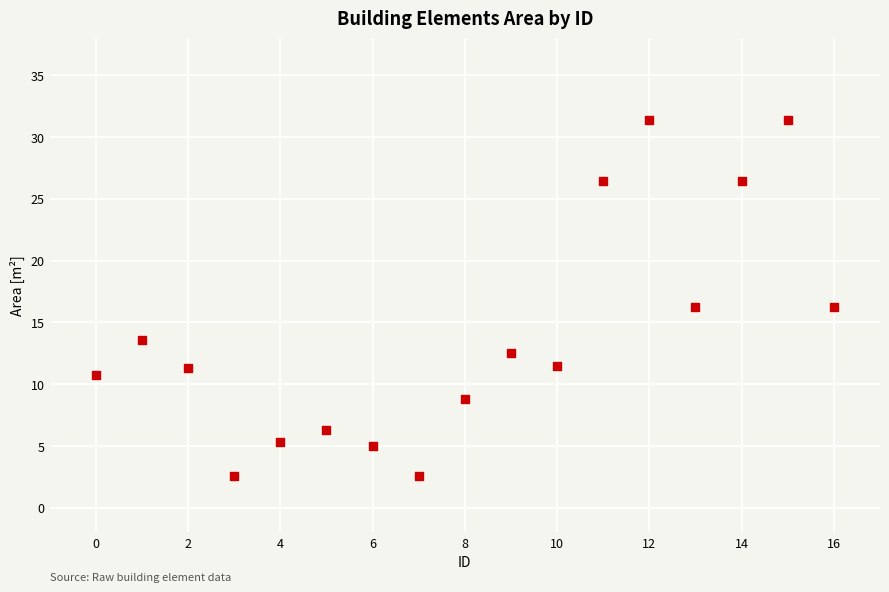

What is the range of Y values (max minus min)?

28.8